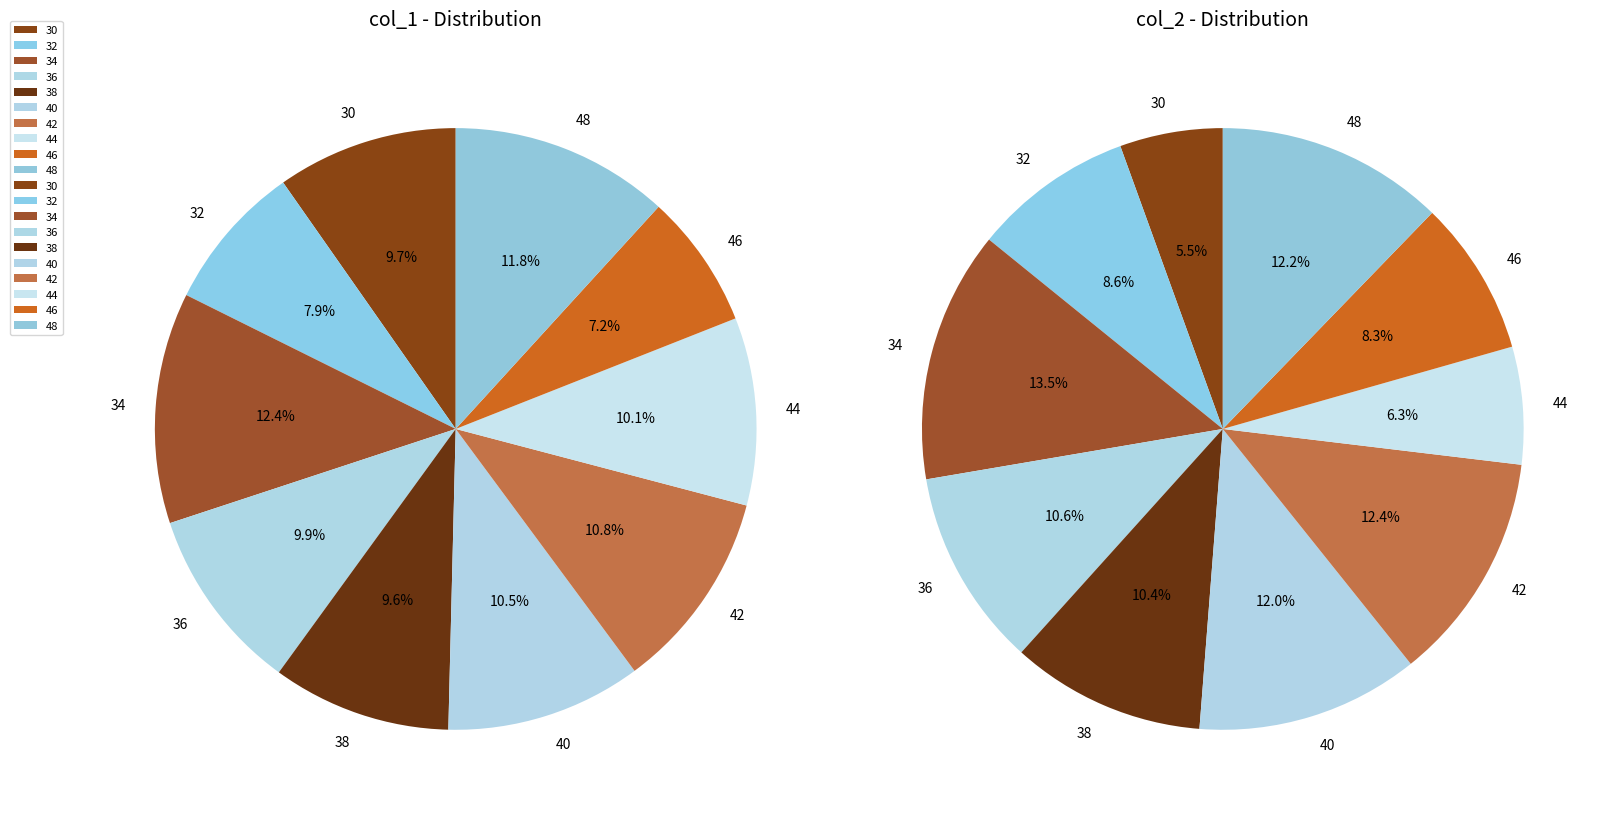

Between 46 and 32, which is larger?

32